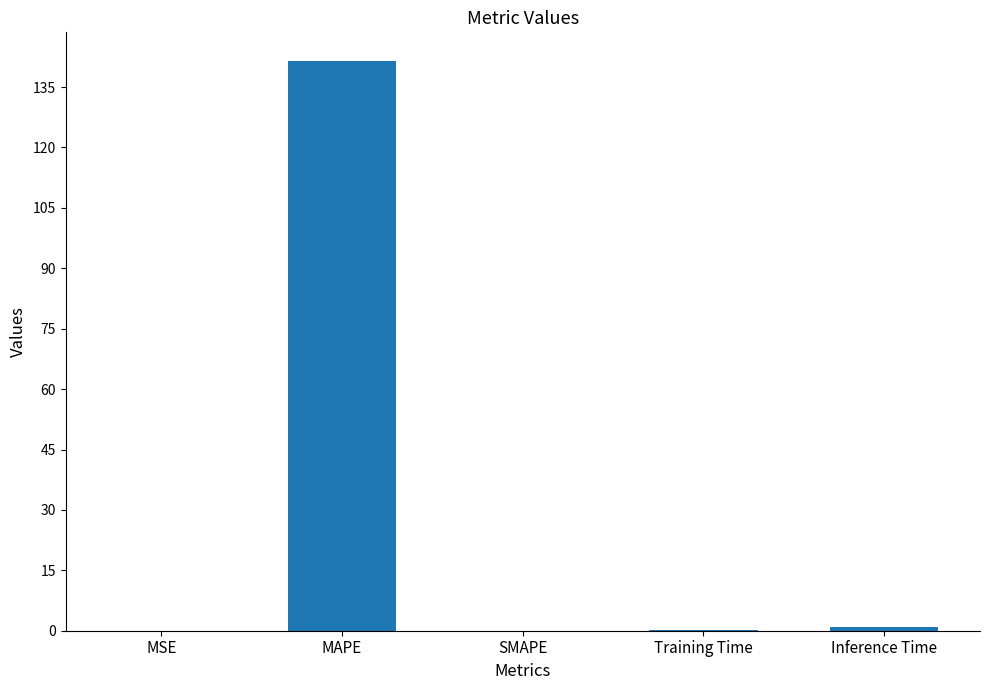

What is the average value?

28.5